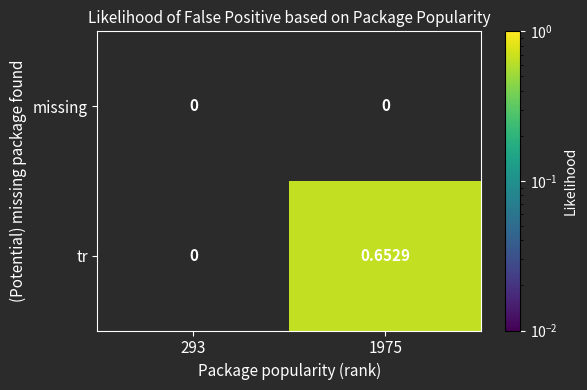

Which series has the largest range (max minus min)?

tr